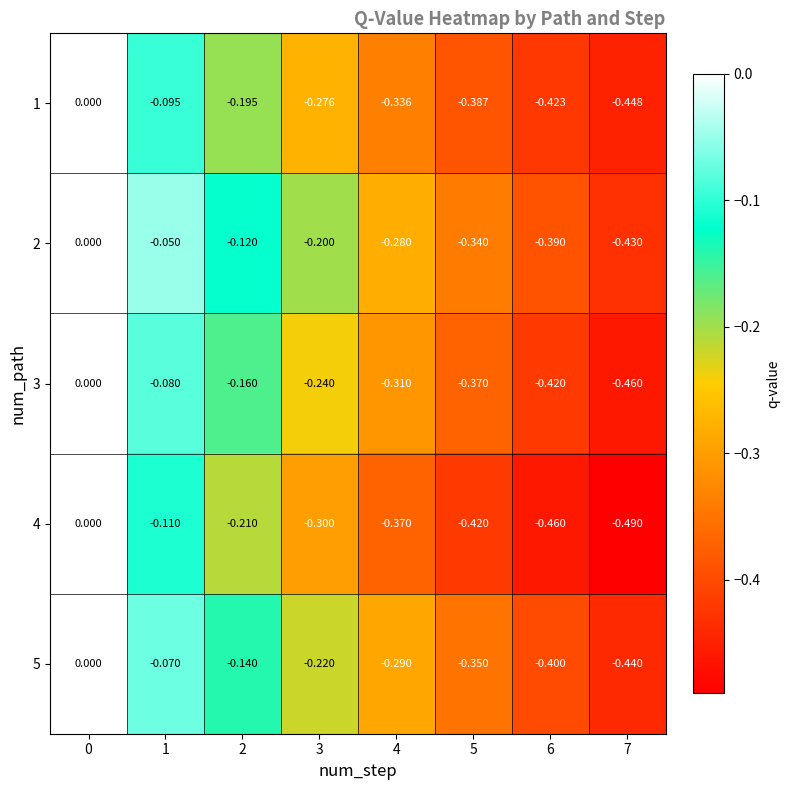

Is the value of 4 at 6 greater than the value of 5 at 2?

No